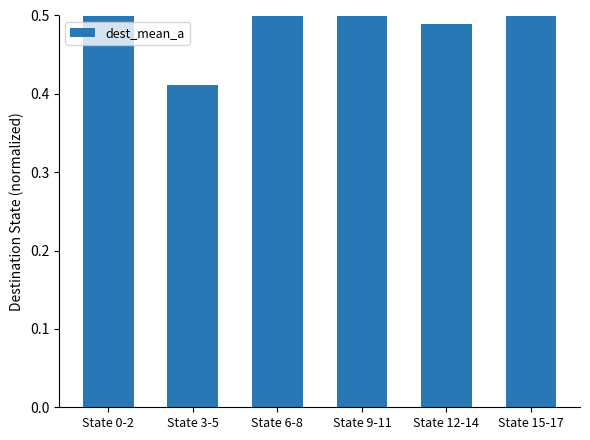

True or false: the data shows 0.3 at State 12-14.

False